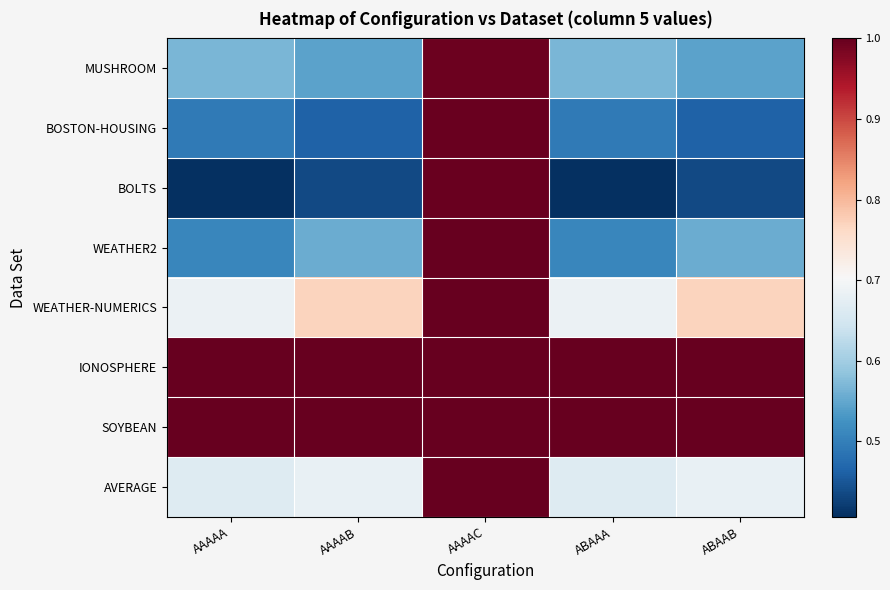

Between AAAAC and ABAAB, which series saw the biggest shift?

BOLTS